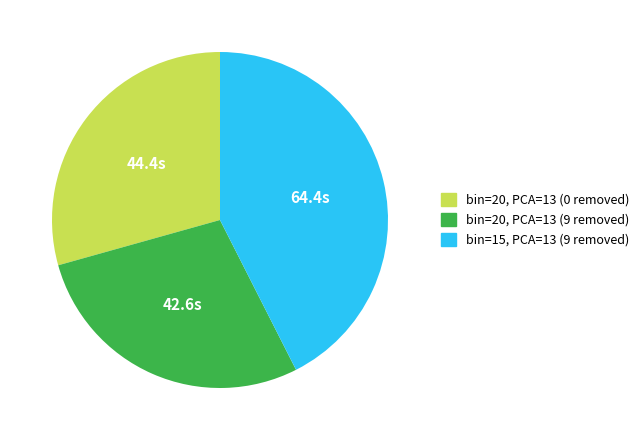

Rank the categories by value from lowest to highest.

bin=20, PCA=13 (9 removed), bin=20, PCA=13 (0 removed), bin=15, PCA=13 (9 removed)